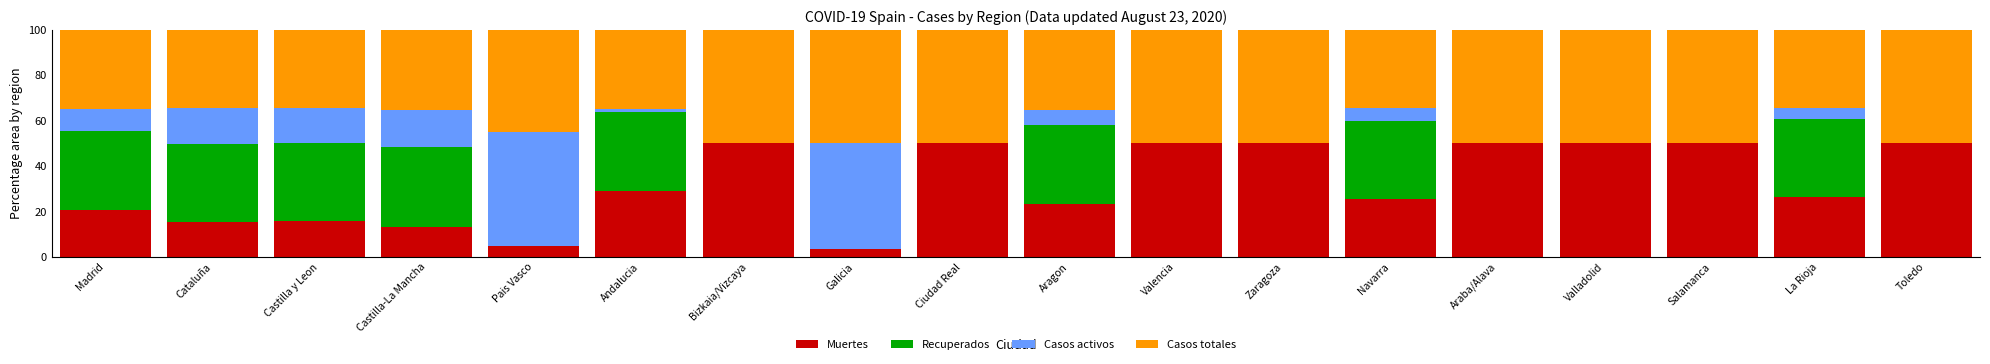

What is the sum of all Muertes values?

577.3